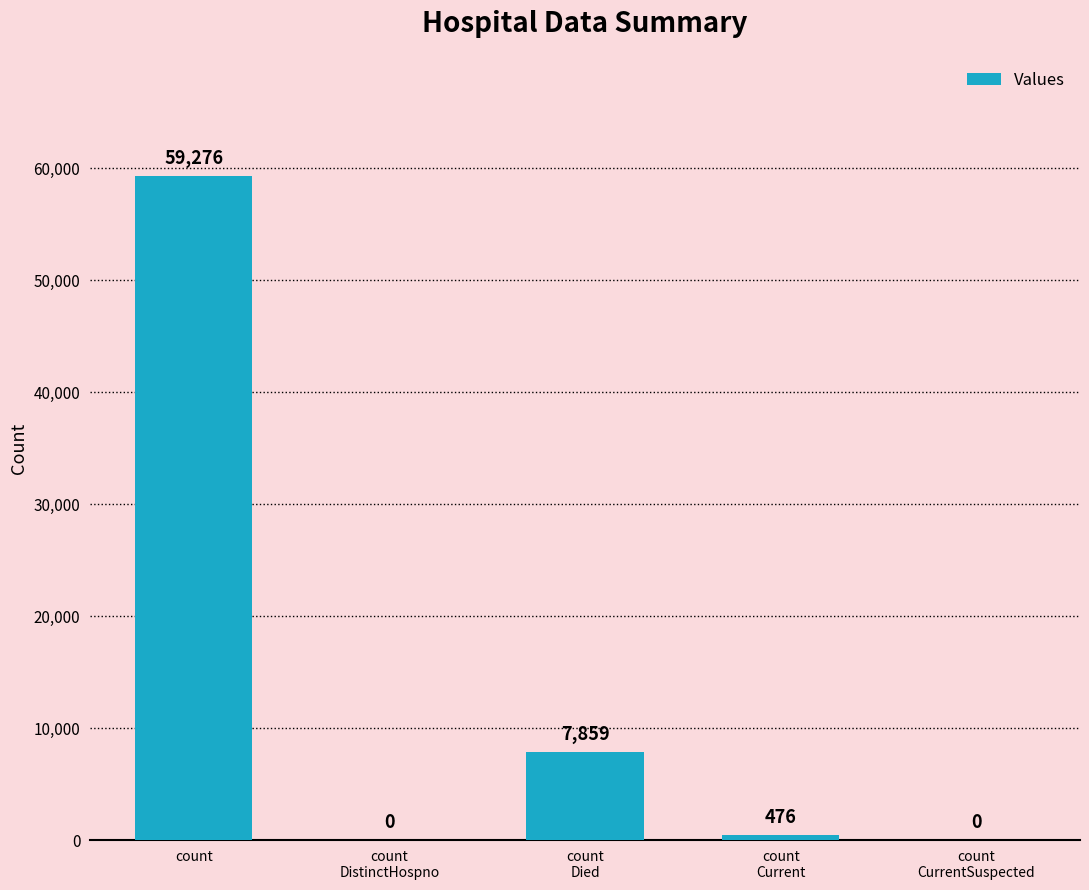

What is the maximum value shown in the chart?

59276